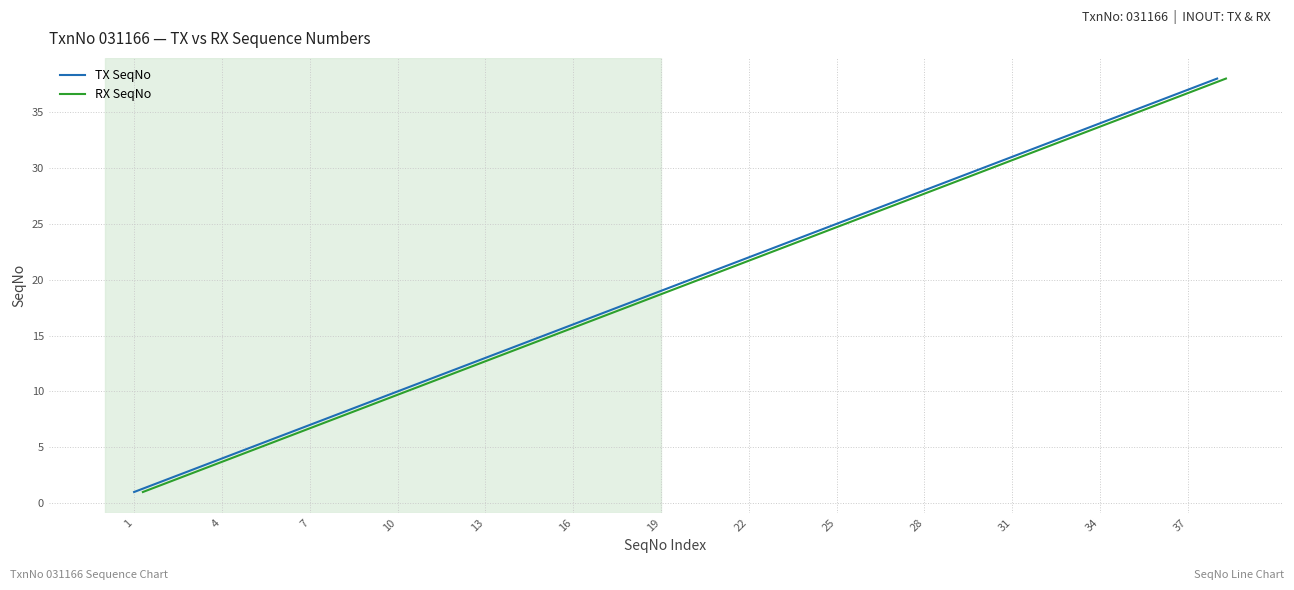

What is the difference between the second highest and second lowest values in the TX SeqNo series?

35